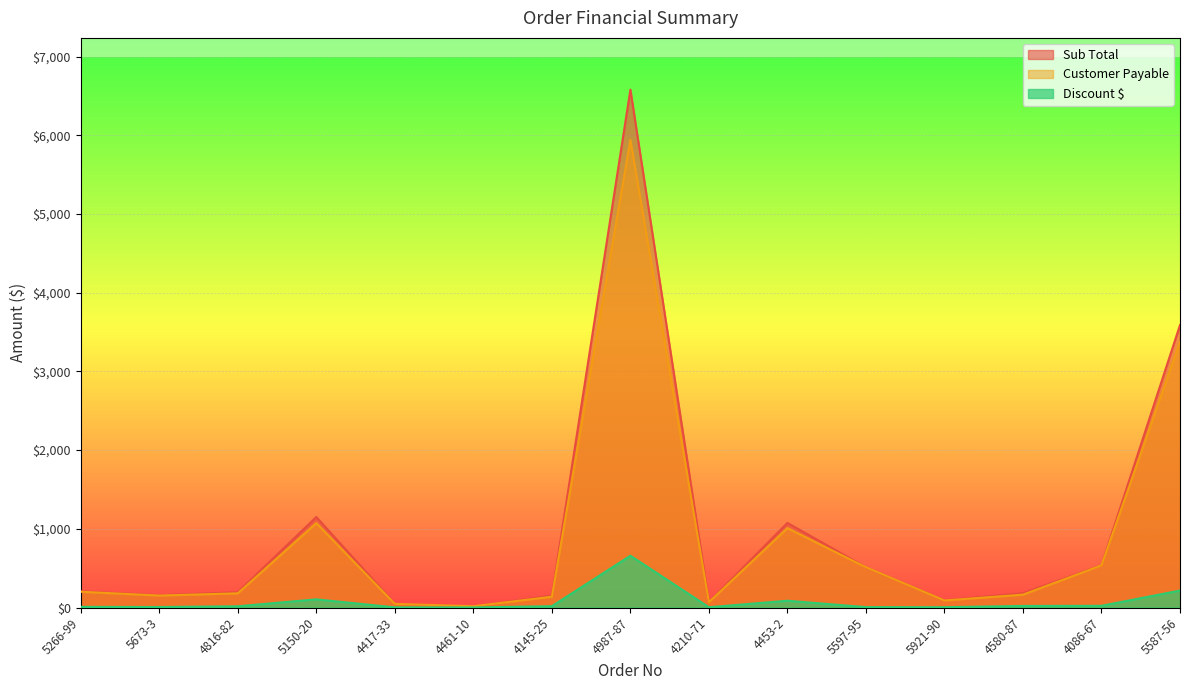

At which label does Discount $ reach its minimum?

4461-10